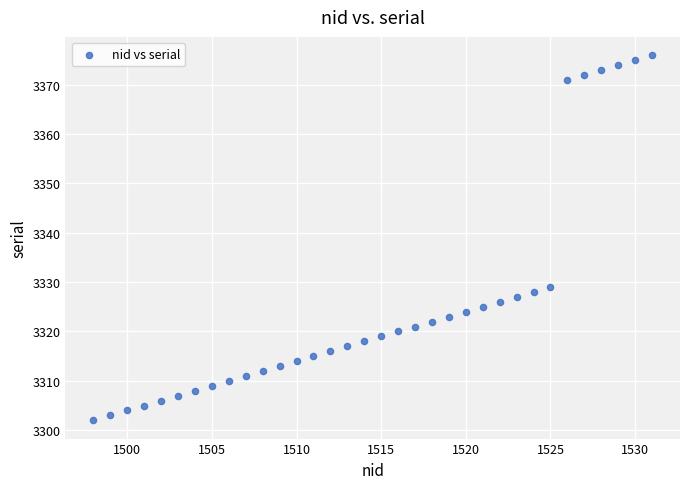

What Y value in the scatter plot is closest to 3339?

3329